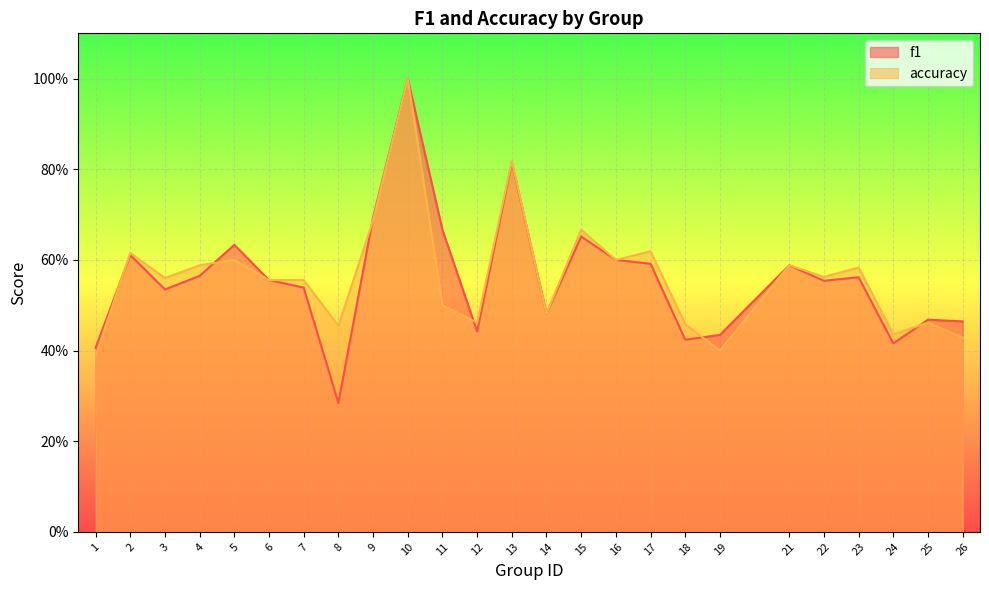

The value of f1 at 14 is 0.7. True or false?

False